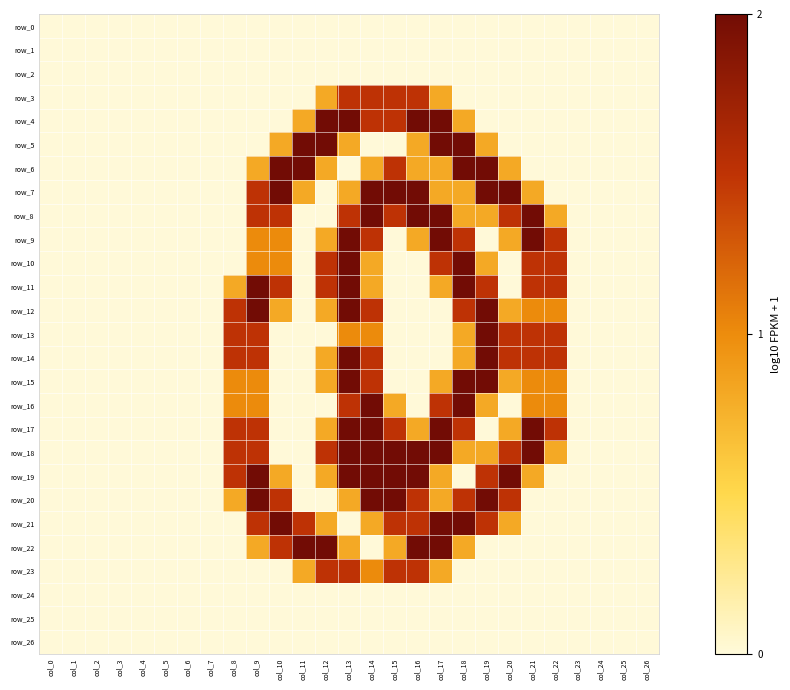

What is the sum of the row_4 values at col_14 and col_23?

1.5